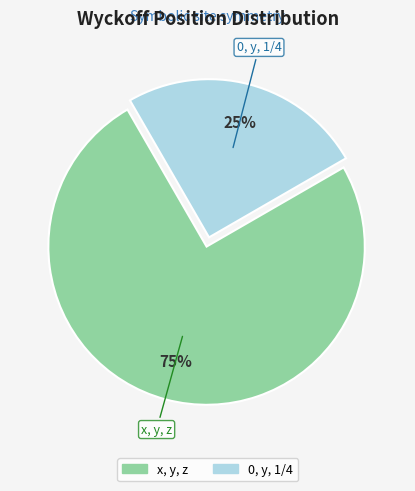

Does x, y, z represent more than half of the total?

Yes